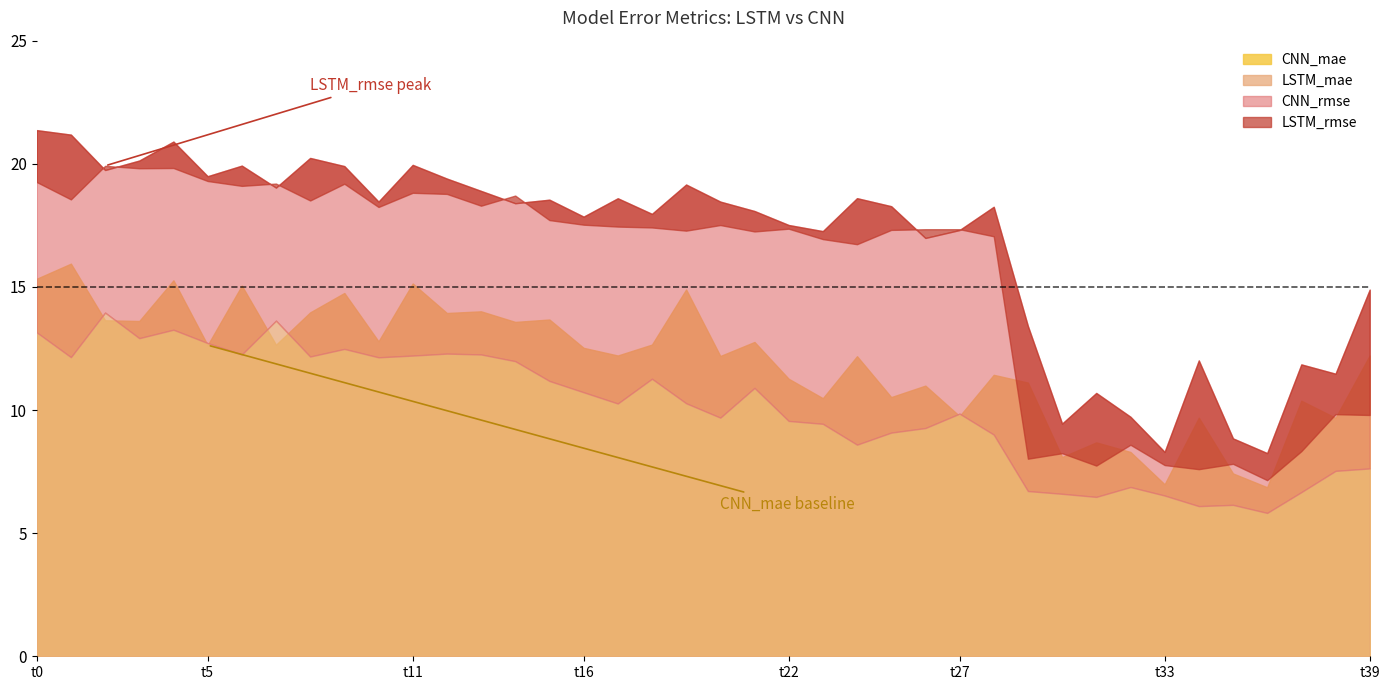

True or false: CNN_mae has more than 0 points higher than both neighbors.

True